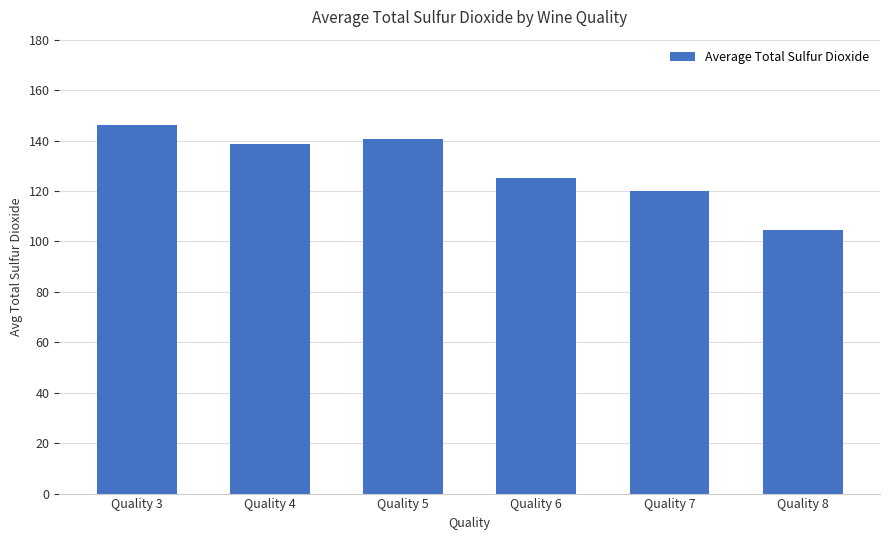

Rank the categories by value from highest to lowest.

Quality 3, Quality 5, Quality 4, Quality 6, Quality 7, Quality 8